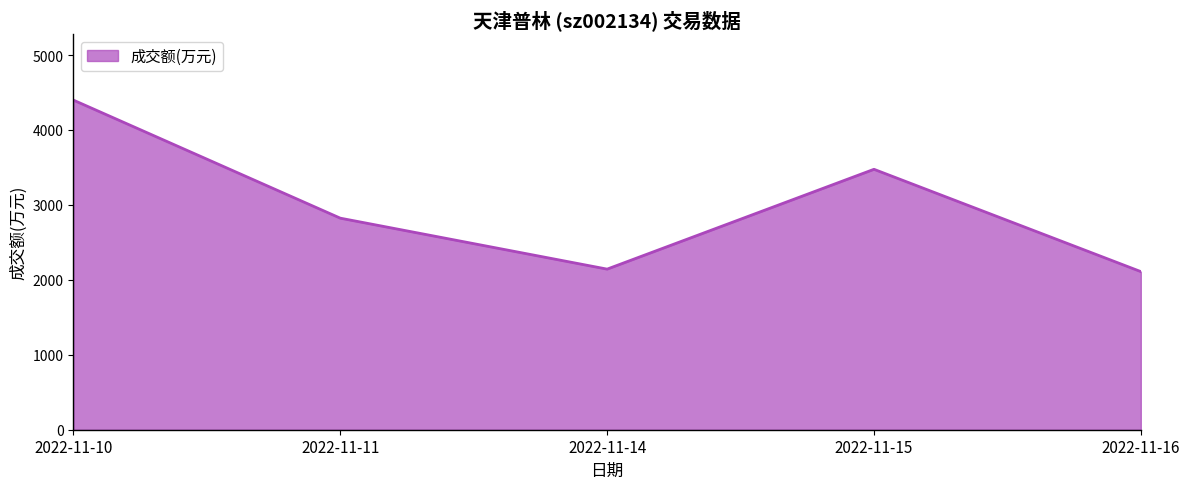

What is the change in value from 2022-11-10 to 2022-11-15?

-923